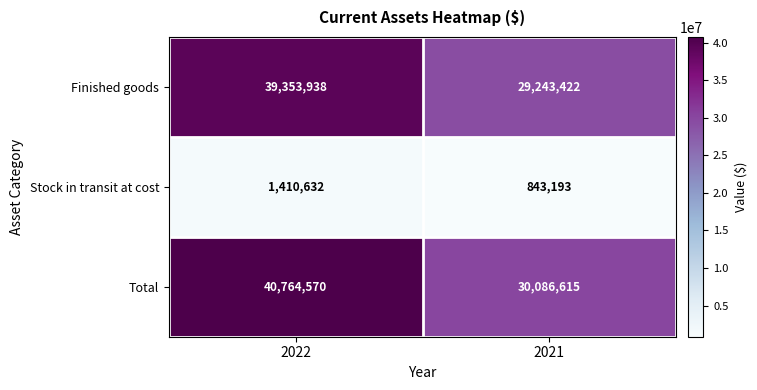

At which category is the sum across all series the highest?

2022